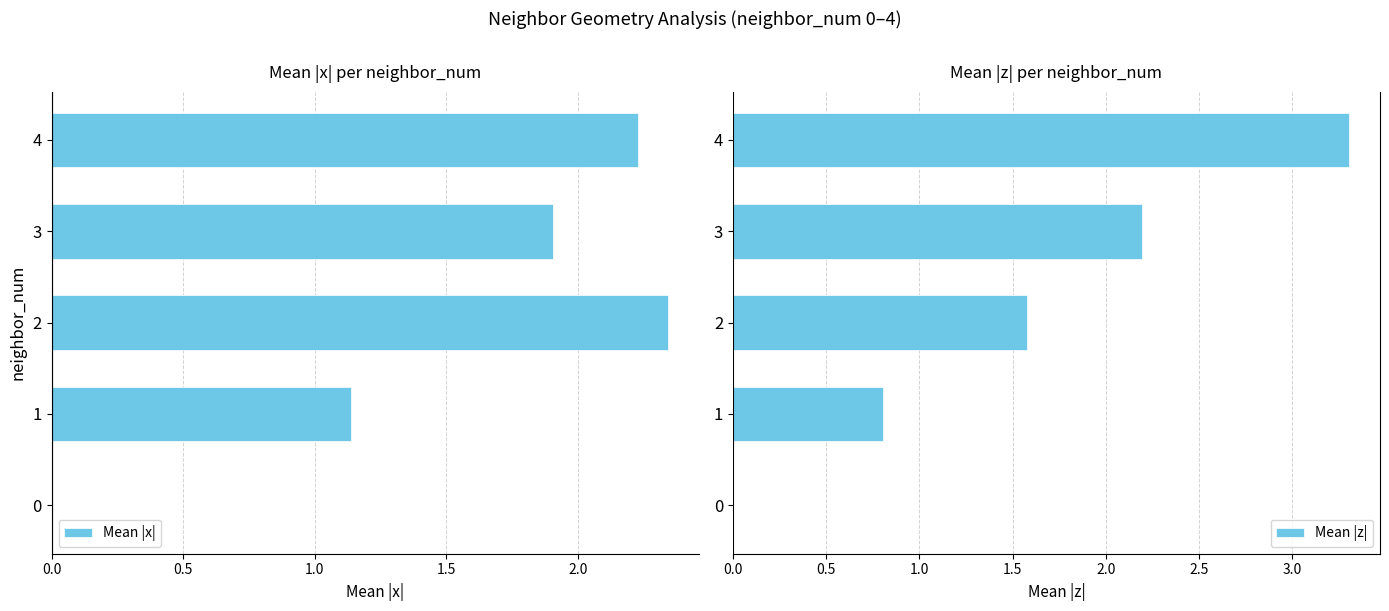

At how many categories does at least one series exceed -1?

5